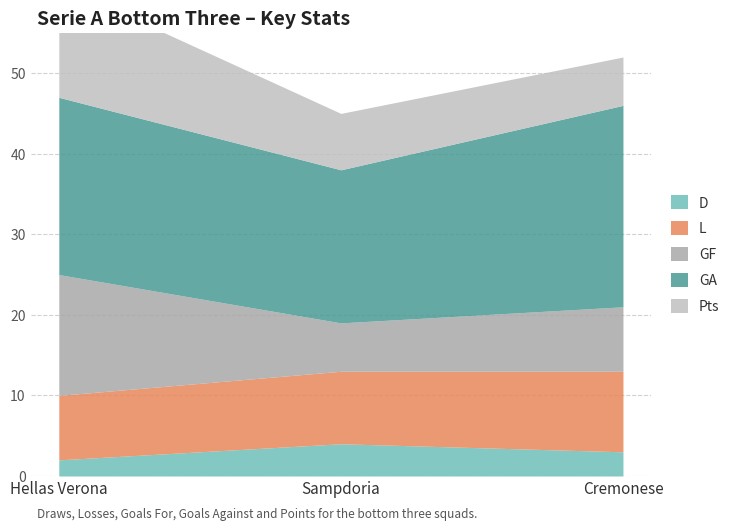

What is the smallest value displayed?

2